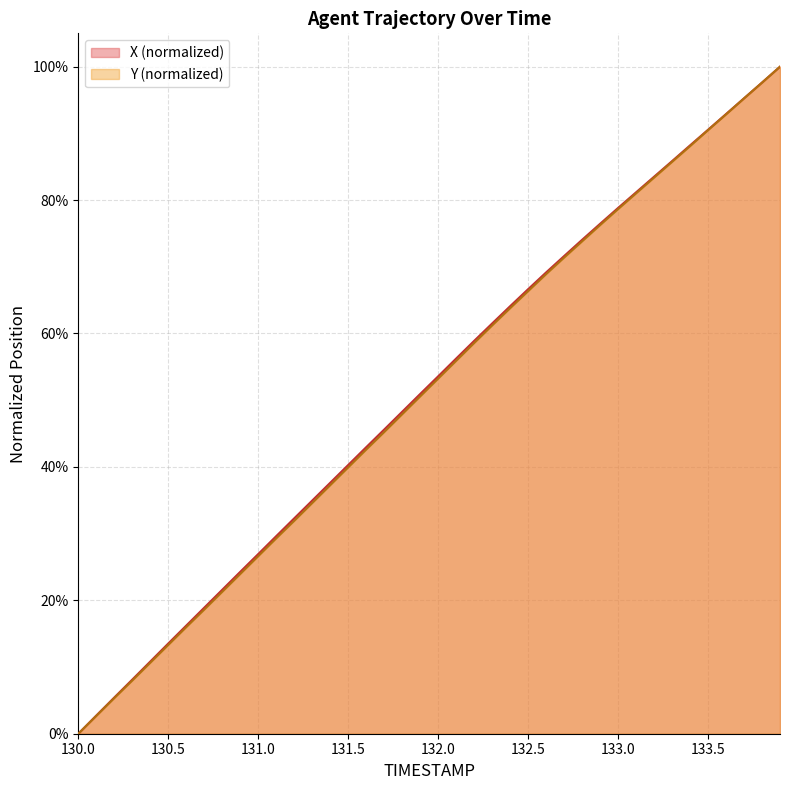

True or false: X has more than 2 points higher than both neighbors.

False